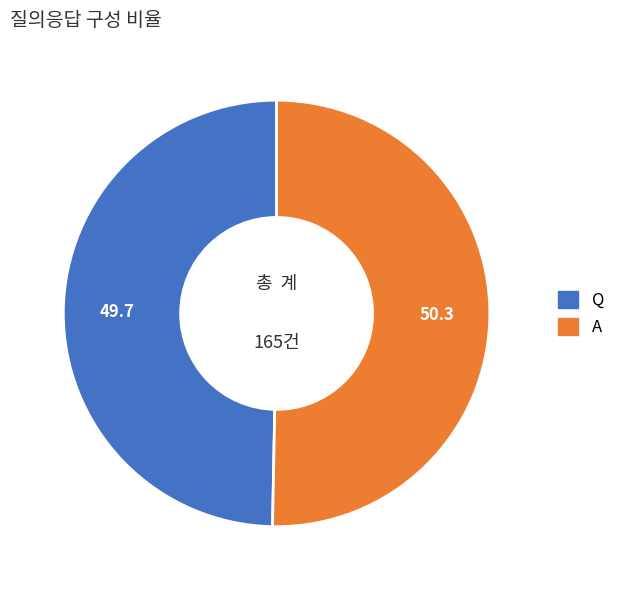

How many slices are in this pie chart?

2